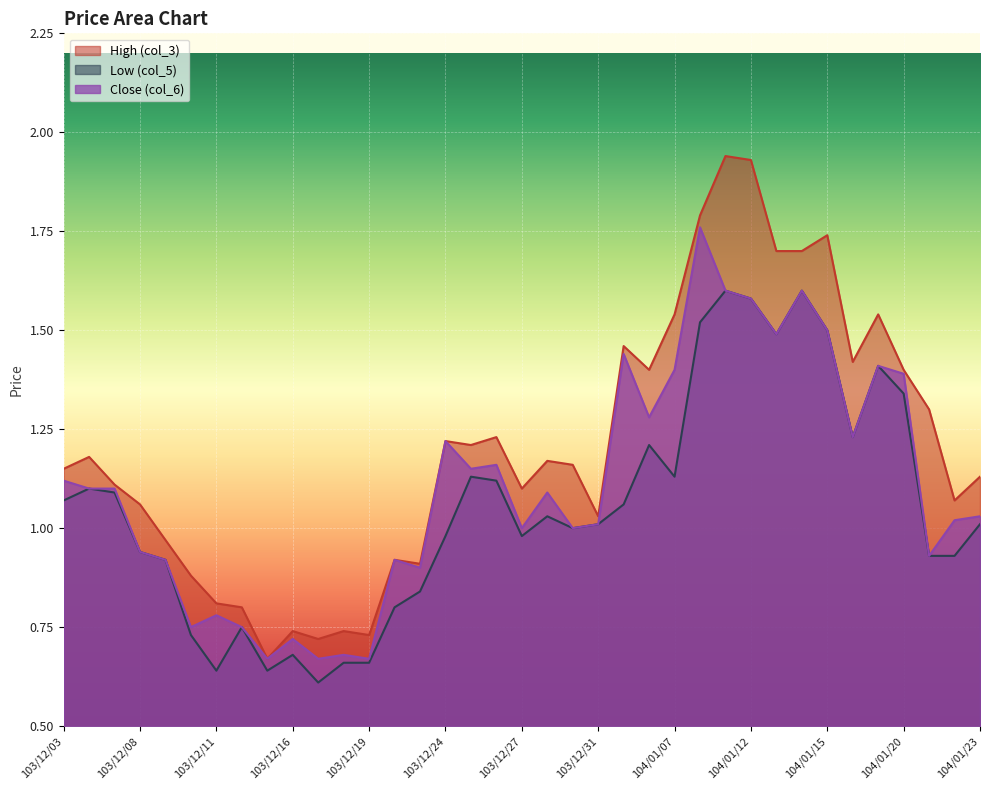

Reading left to right, what are all the values shown in this chart?

High (col_3): 103/12/03=1.1	103/12/04=1.2	103/12/05=1.1	103/12/08=1.1	103/12/09=1.0	103/12/10=0.9	103/12/11=0.8	103/12/12=0.8	103/12/15=0.7	103/12/16=0.7	103/12/17=0.7	103/12/18=0.7	103/12/19=0.7	103/12/22=0.9	103/12/23=0.9	103/12/24=1.2	103/12/25=1.2	103/12/26=1.2	103/12/27=1.1	103/12/29=1.2	103/12/30=1.2	103/12/31=1.0	104/01/05=1.5	104/01/06=1.4	104/01/07=1.5	104/01/08=1.8	104/01/09=1.9	104/01/12=1.9	104/01/13=1.7	104/01/14=1.7	104/01/15=1.7	104/01/16=1.4	104/01/19=1.5	104/01/20=1.4	104/01/21=1.3	104/01/22=1.1	104/01/23=1.1
Low (col_5): 103/12/03=1.1	103/12/04=1.1	103/12/05=1.1	103/12/08=0.9	103/12/09=0.9	103/12/10=0.7	103/12/11=0.6	103/12/12=0.8	103/12/15=0.6	103/12/16=0.7	103/12/17=0.6	103/12/18=0.7	103/12/19=0.7	103/12/22=0.8	103/12/23=0.8	103/12/24=1.0	103/12/25=1.1	103/12/26=1.1	103/12/27=1.0	103/12/29=1.0	103/12/30=1.0	103/12/31=1.0	104/01/05=1.1	104/01/06=1.2	104/01/07=1.1	104/01/08=1.5	104/01/09=1.6	104/01/12=1.6	104/01/13=1.5	104/01/14=1.6	104/01/15=1.5	104/01/16=1.2	104/01/19=1.4	104/01/20=1.3	104/01/21=0.9	104/01/22=0.9	104/01/23=1.0
Close (col_6): 103/12/03=1.1	103/12/04=1.1	103/12/05=1.1	103/12/08=0.9	103/12/09=0.9	103/12/10=0.8	103/12/11=0.8	103/12/12=0.8	103/12/15=0.7	103/12/16=0.7	103/12/17=0.7	103/12/18=0.7	103/12/19=0.7	103/12/22=0.9	103/12/23=0.9	103/12/24=1.2	103/12/25=1.1	103/12/26=1.2	103/12/27=1.0	103/12/29=1.1	103/12/30=1.0	103/12/31=1.0	104/01/05=1.4	104/01/06=1.3	104/01/07=1.4	104/01/08=1.8	104/01/09=1.6	104/01/12=1.6	104/01/13=1.5	104/01/14=1.6	104/01/15=1.5	104/01/16=1.2	104/01/19=1.4	104/01/20=1.4	104/01/21=0.9	104/01/22=1.0	104/01/23=1.0